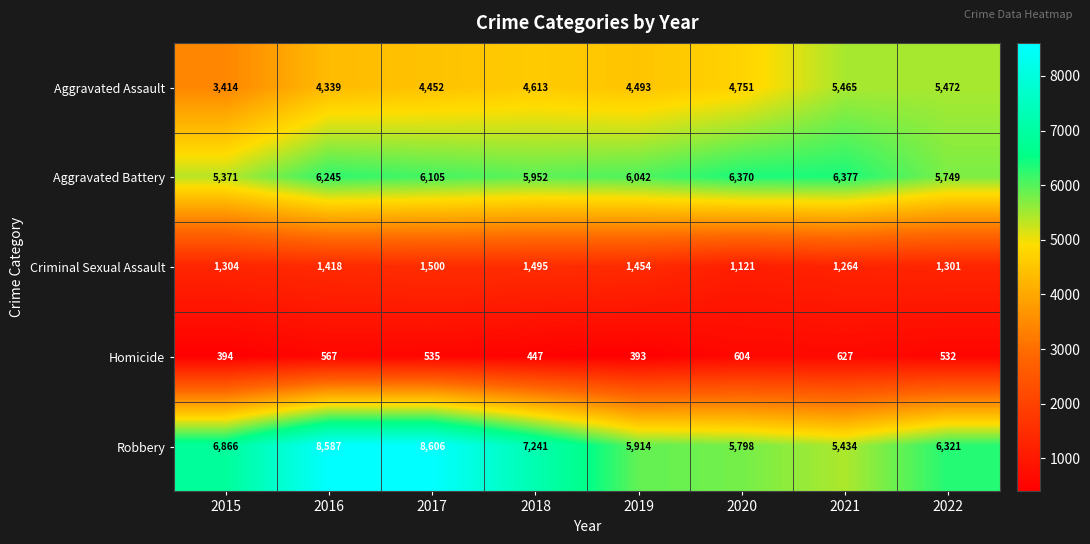

What is the difference between the maximum and minimum values in the Aggravated Battery series?

1006